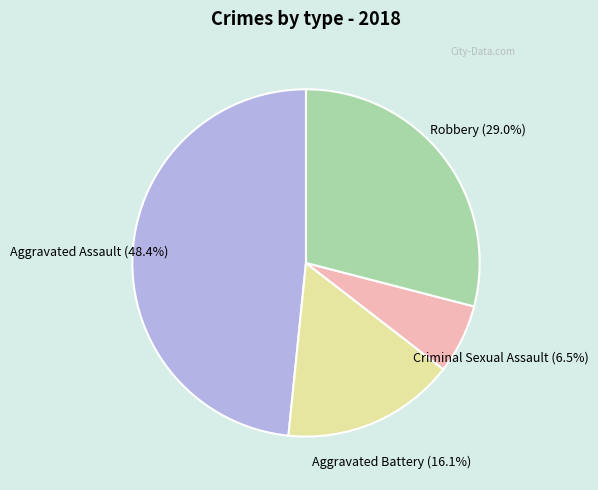

True or false: Aggravated Assault accounts for 48% of the total.

True